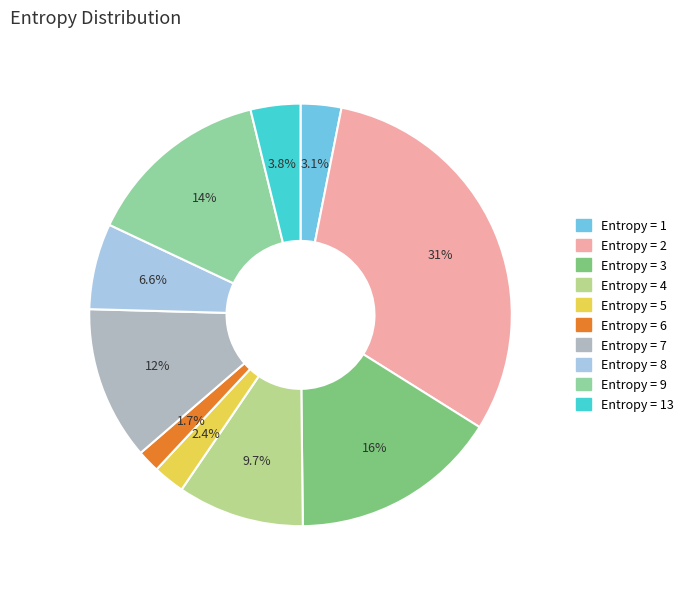

Which category has the biggest portion of the pie?

Entropy = 2